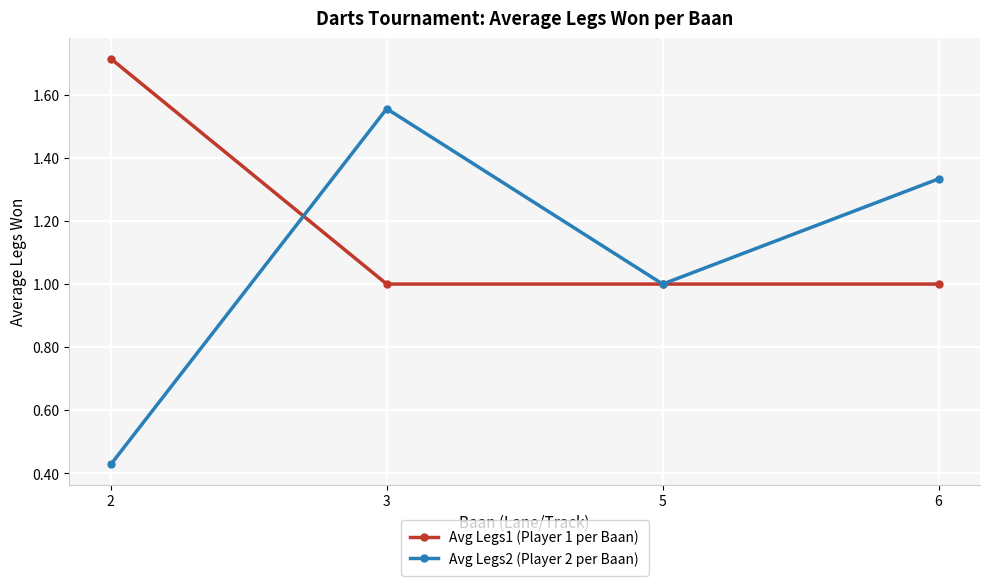

Between 2 and 5, which series saw the biggest shift?

Avg Legs1 (Player 1 per Baan)